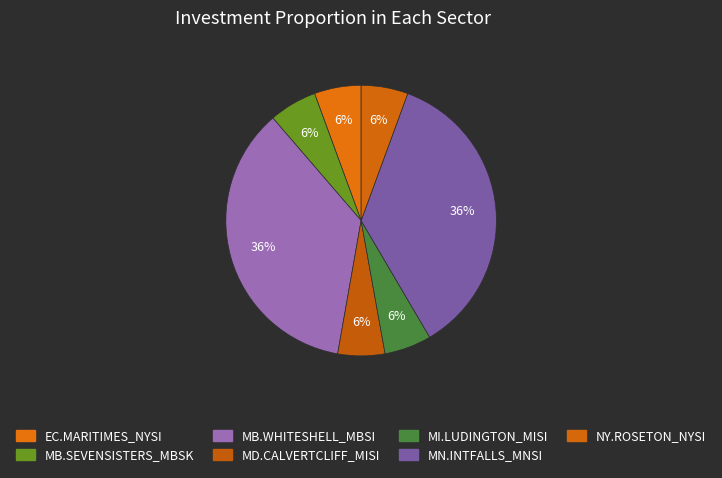

Is it true that EC.MARITIMES_NYSI is 17% of the pie?

False